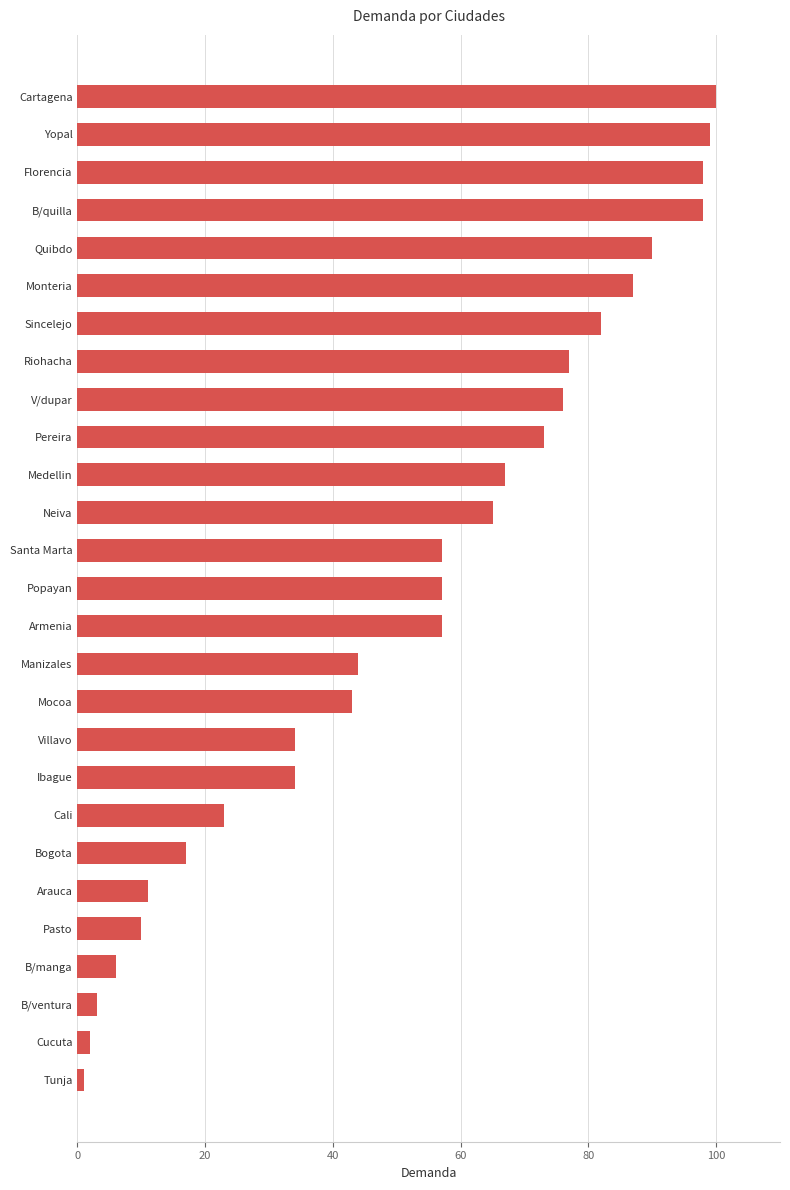

Is it true that the value at Arauca is 4?

False